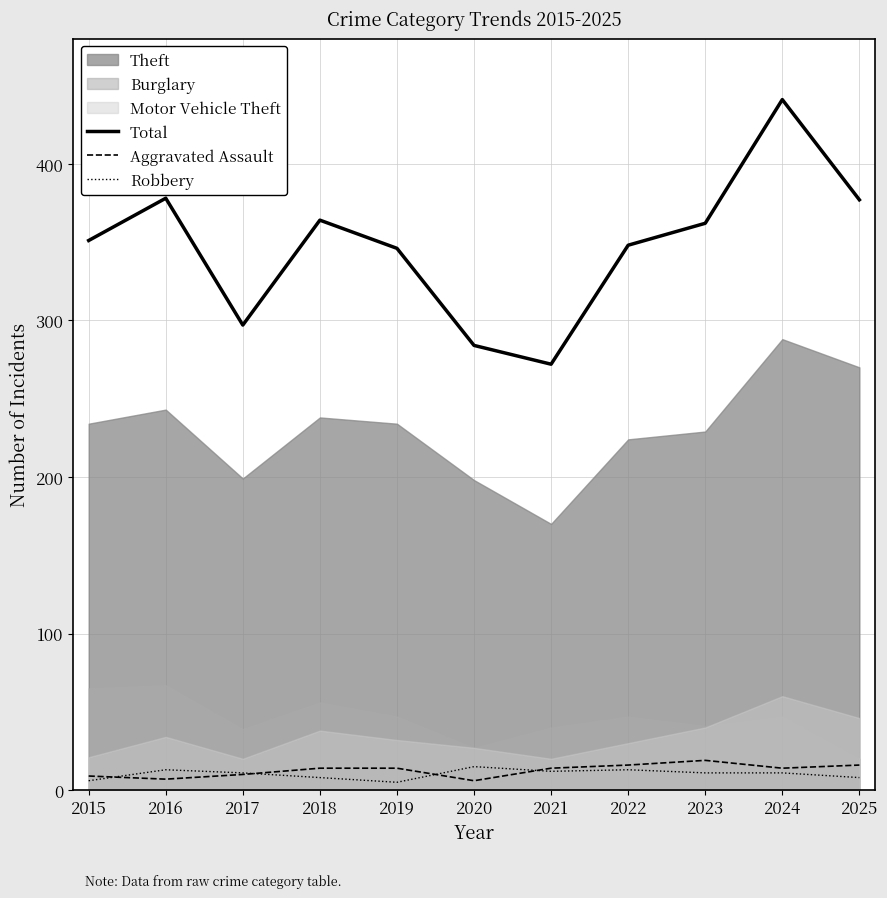

At which category does Total reach its first local peak?

2016